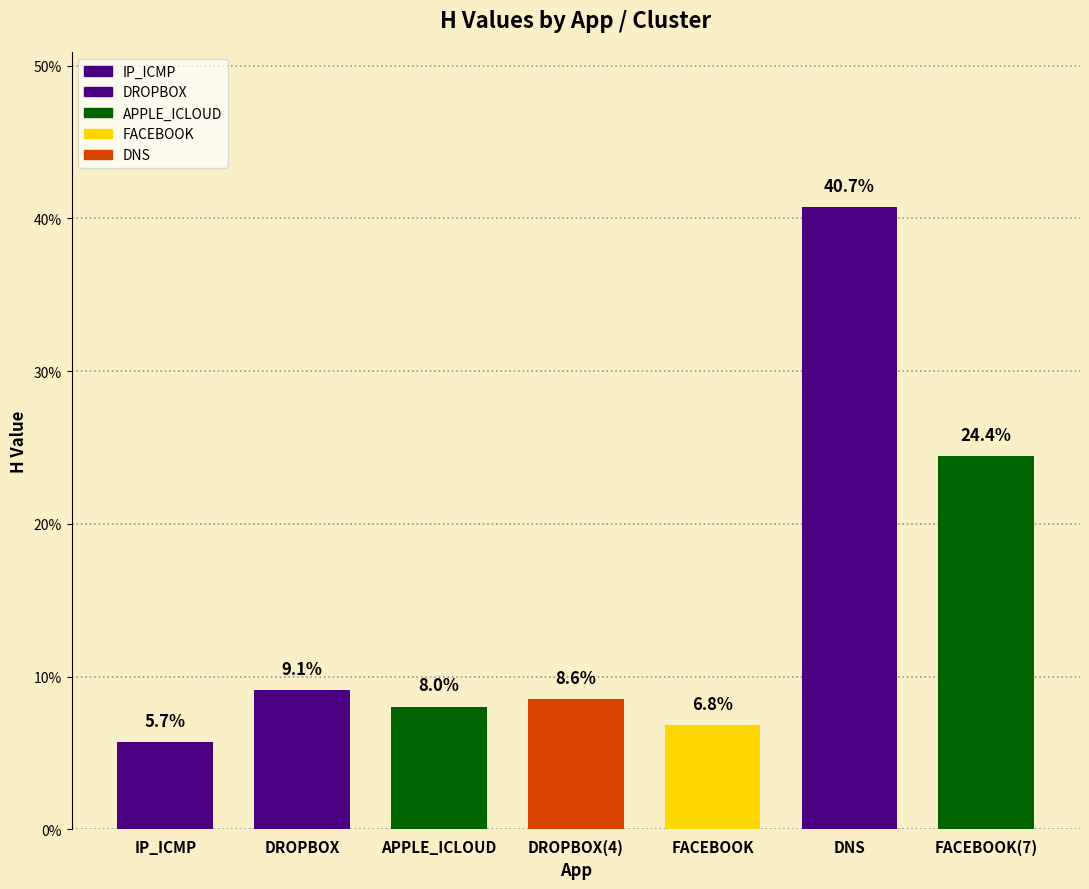

List the labels in order of value, largest first.

DNS, FACEBOOK(7), DROPBOX, DROPBOX(4), APPLE_ICLOUD, FACEBOOK, IP_ICMP